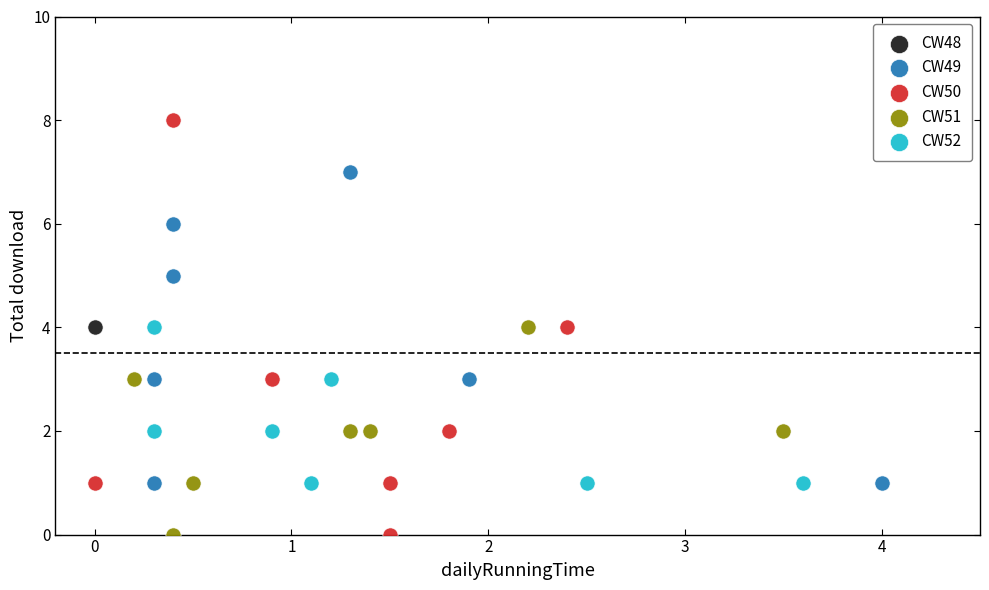

What are all the series names shown in the legend?

CW48, CW49, CW50, CW51, CW52